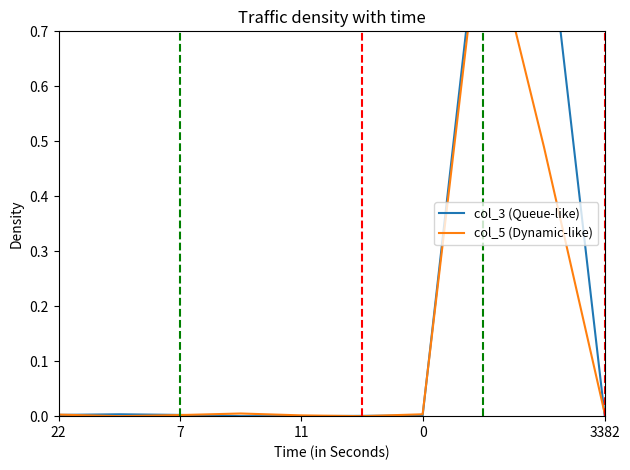

What is the difference between the maximum and minimum values in the col_5 (Dynamic-like) series?

0.9